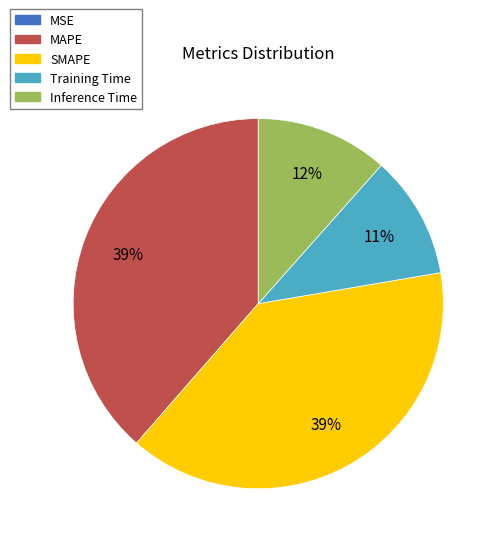

To the nearest percent, what is the combined percentage of Inference Time and MAPE?

50%